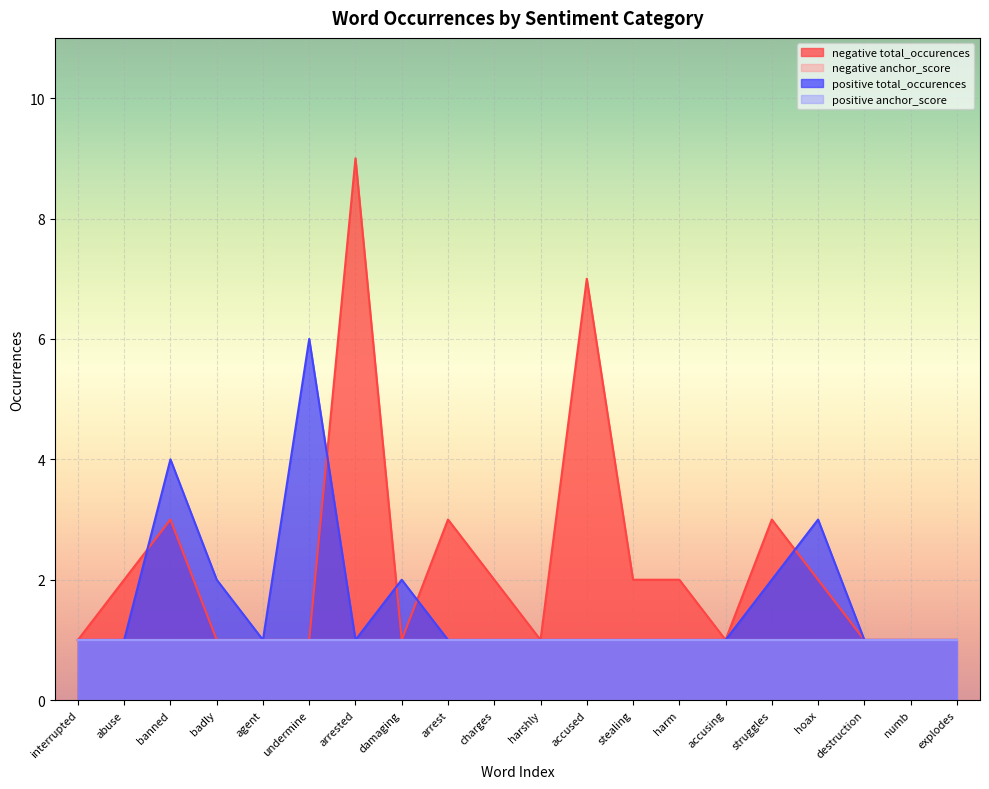

What is the label of the 20th point from the left?

explodes